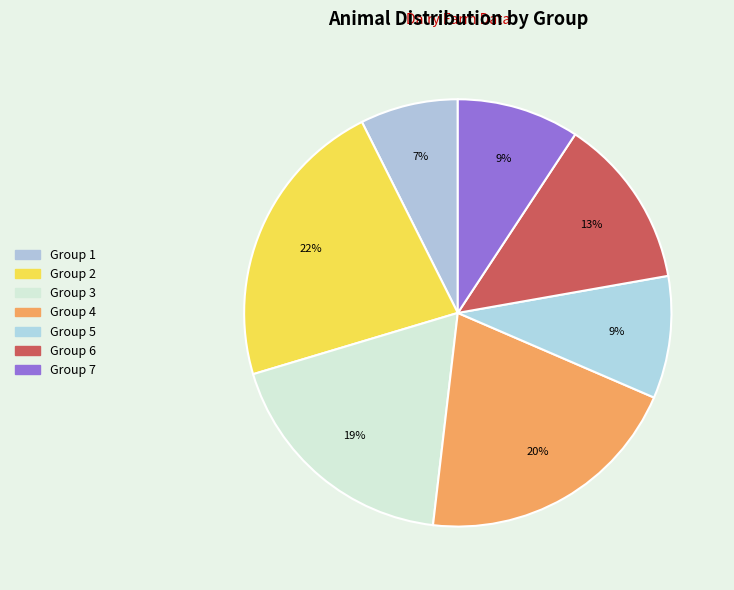

How many segments does this pie chart have?

7